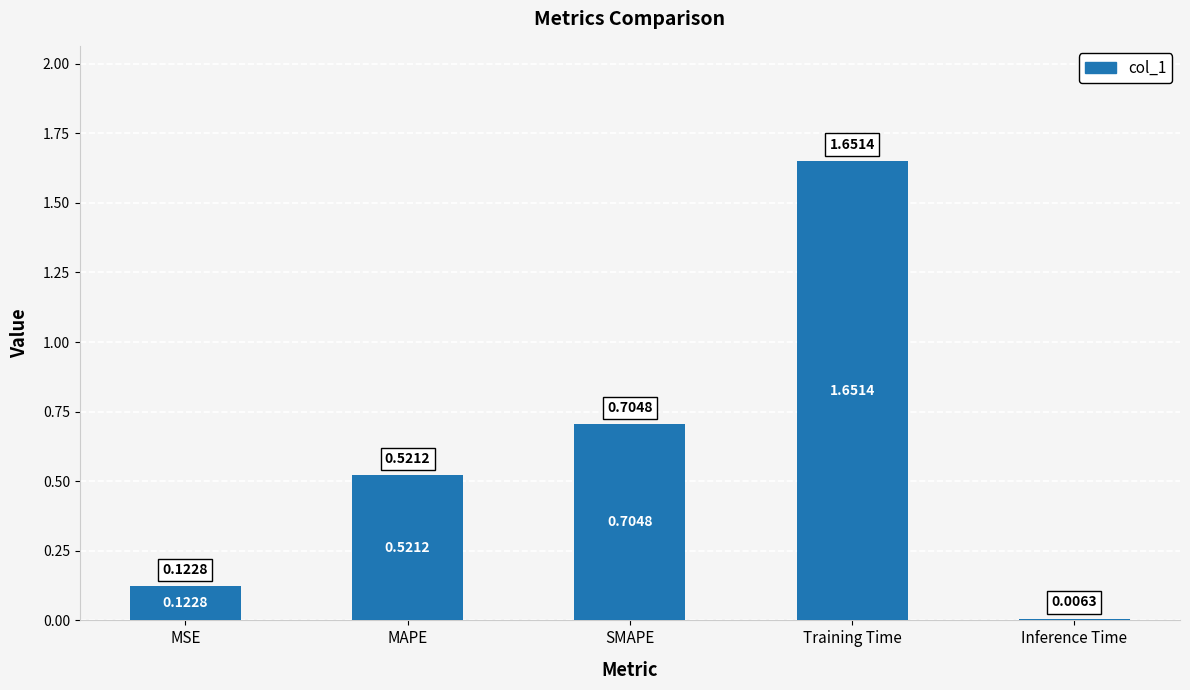

What is the label of the 4th bar from the right?

MAPE